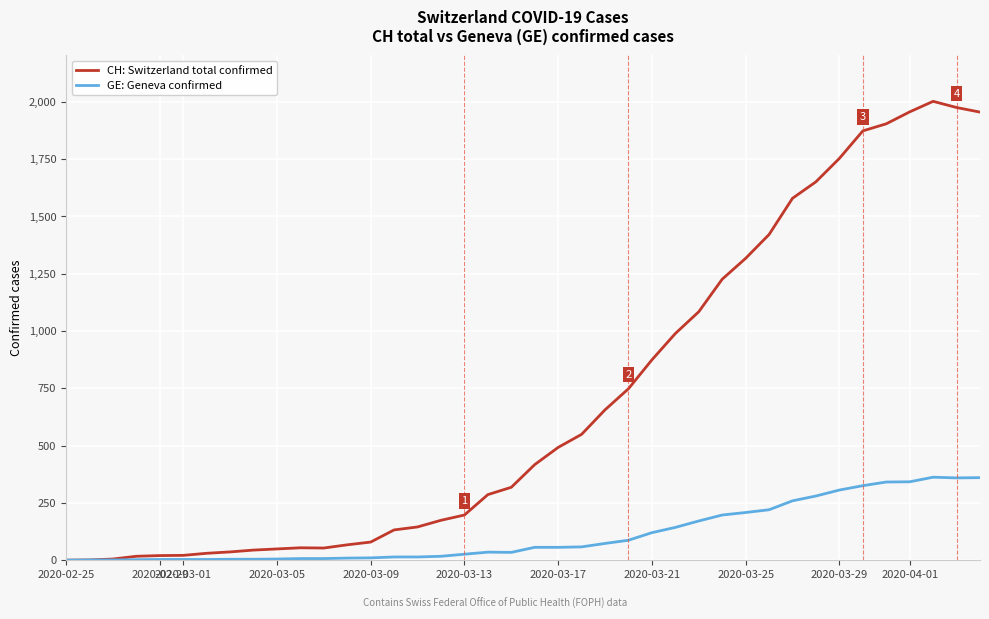

Which series has the largest total across all categories?

CH: Switzerland total confirmed